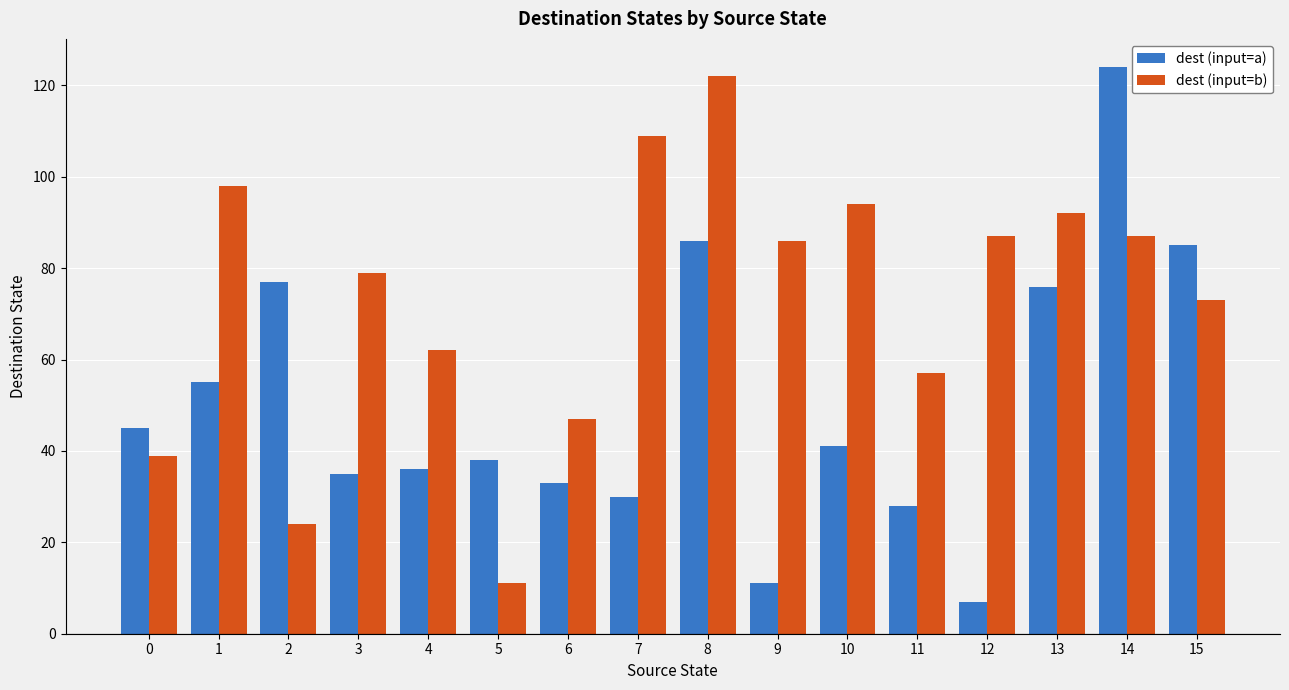

Reading right to left, what are all the values shown in this chart?

dest (input=a): 85	124	76	7	28	41	11	86	30	33	38	36	35	77	55	45
dest (input=b): 73	87	92	87	57	94	86	122	109	47	11	62	79	24	98	39